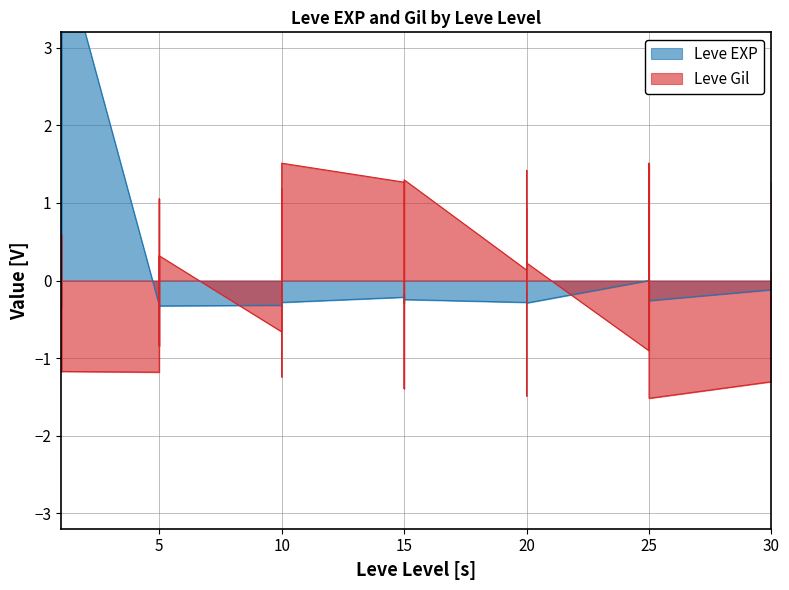

At which label is Leve Gil closest to 0?

5